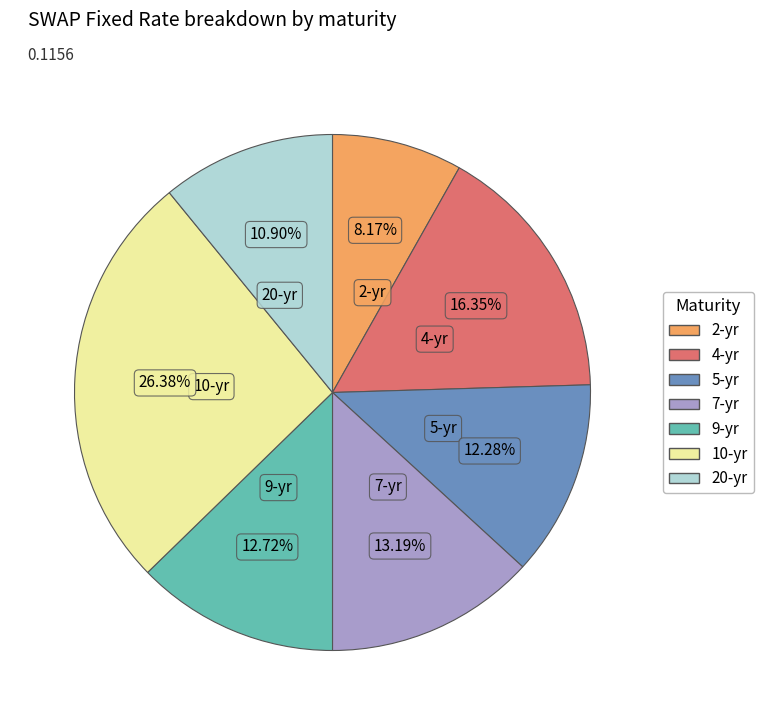

Which has a higher value, 10-yr or 20-yr?

10-yr